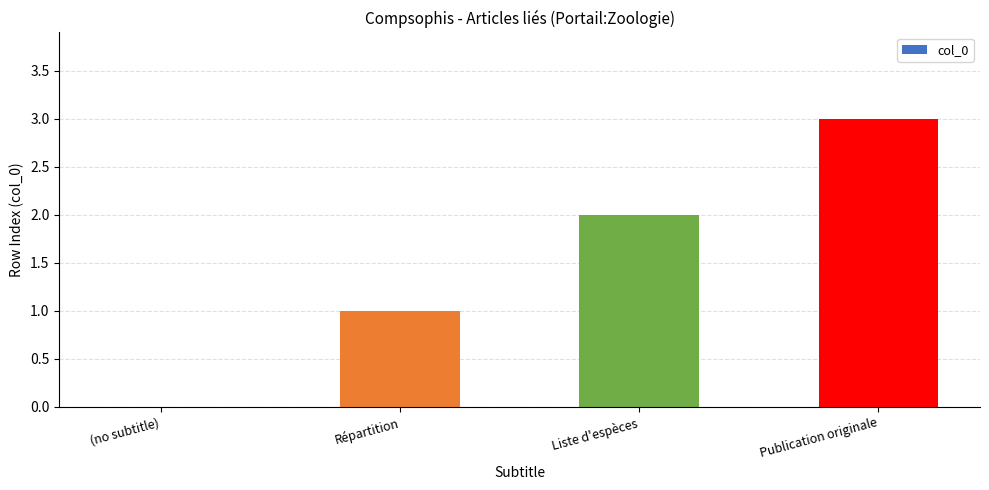

What is the sum of all values?

6